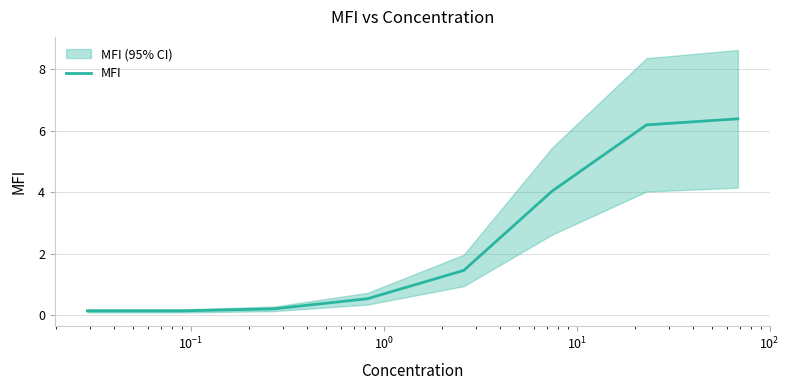

What is the maximum value for MFI?

6.4